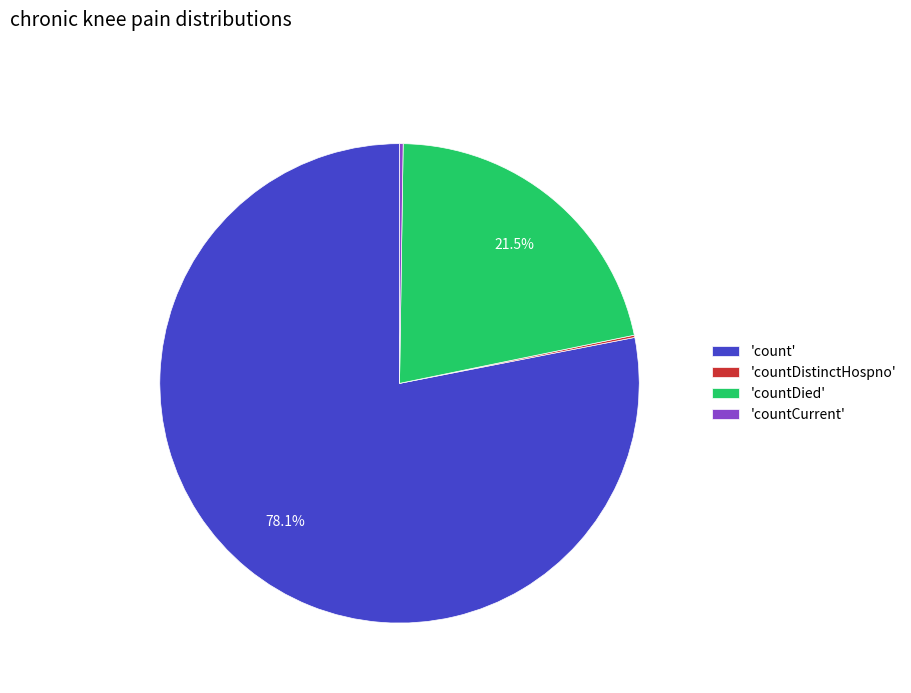

Which slice is the largest?

'count'